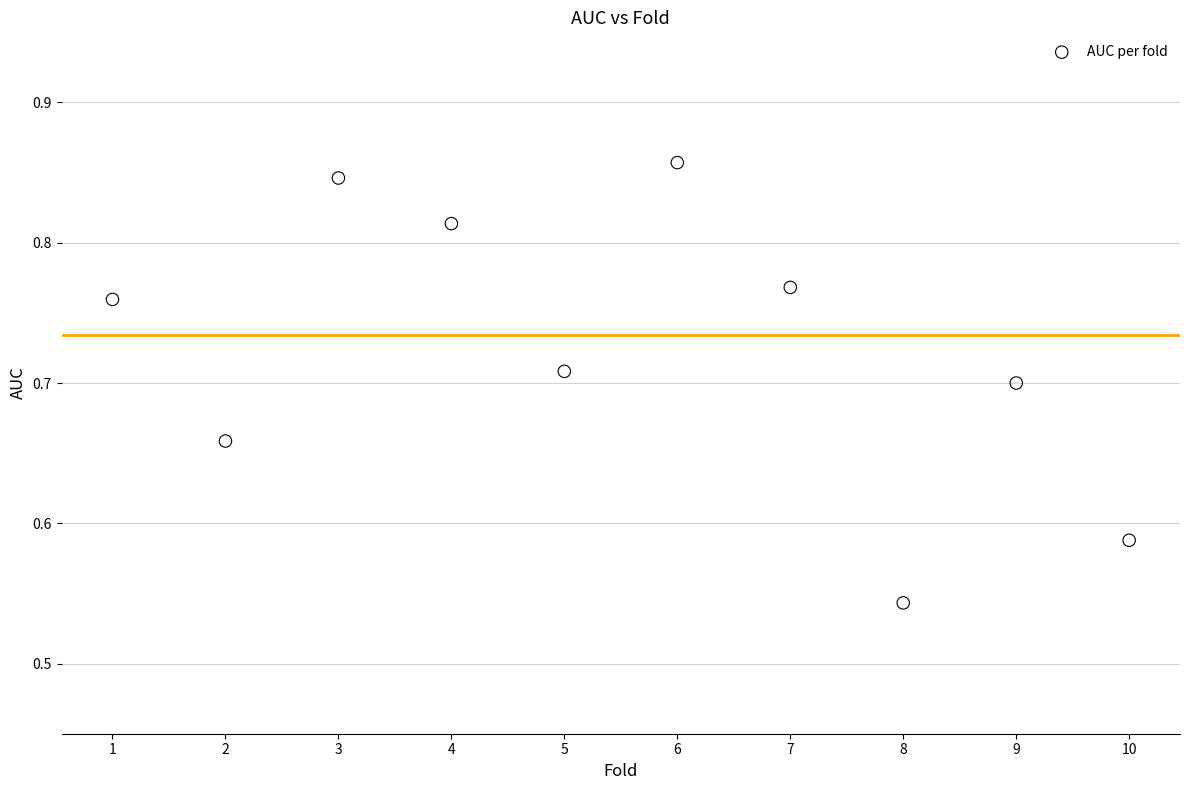

What is the average X value?

5.5